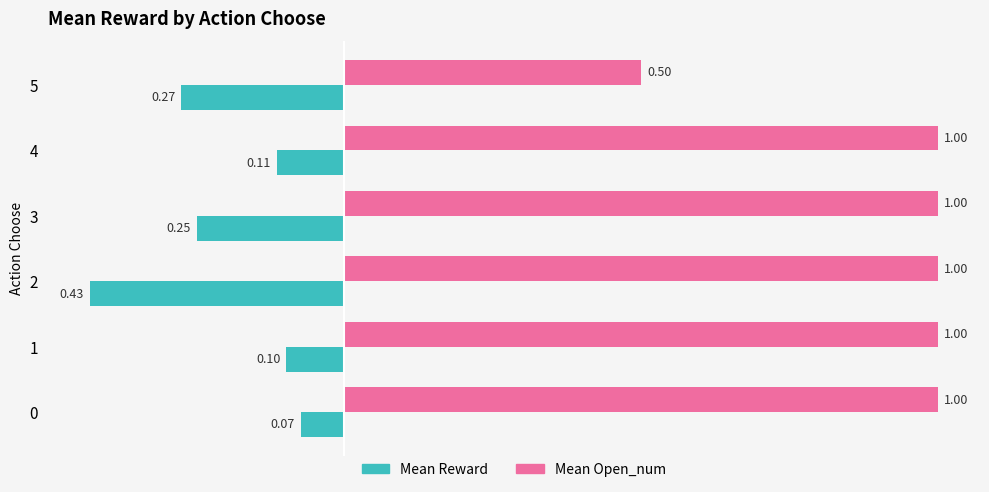

Where is Mean Open_num nearest to the value 0?

5